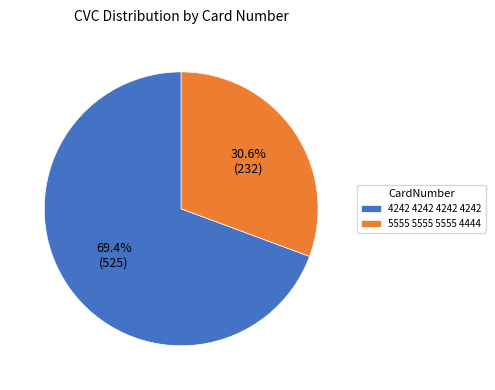

Does any single category account for the majority?

Yes